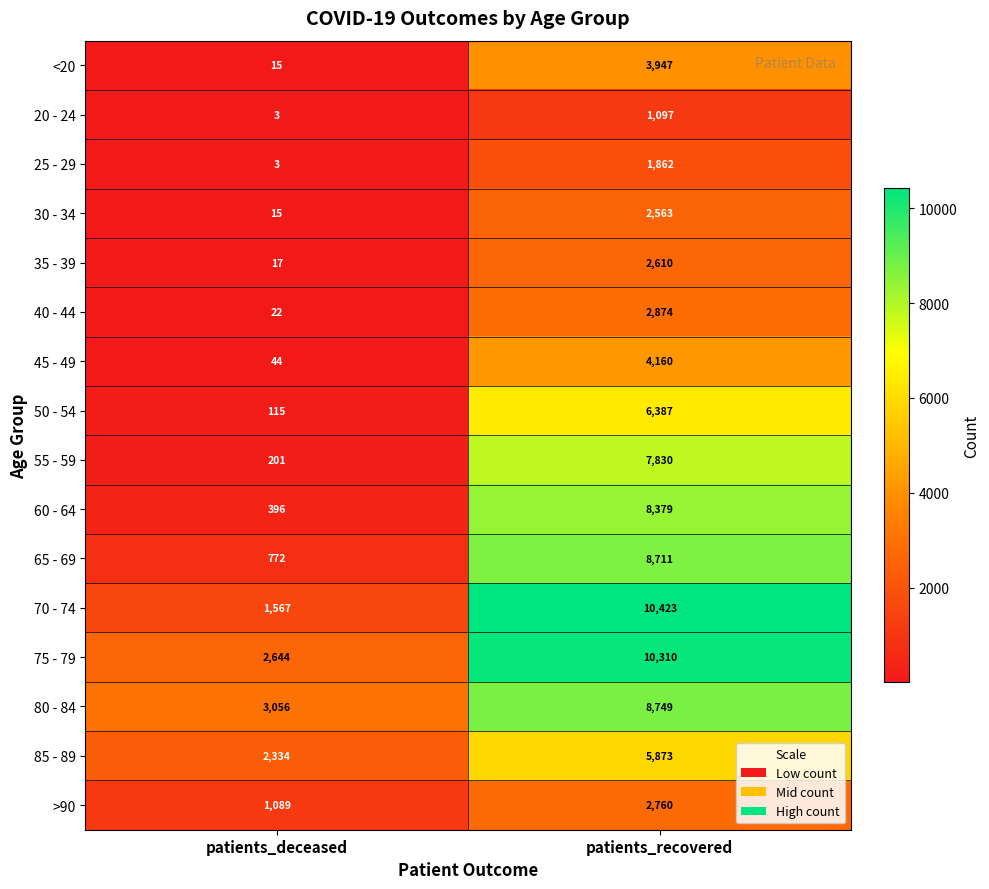

Which series has the largest range (max minus min)?

70 - 74